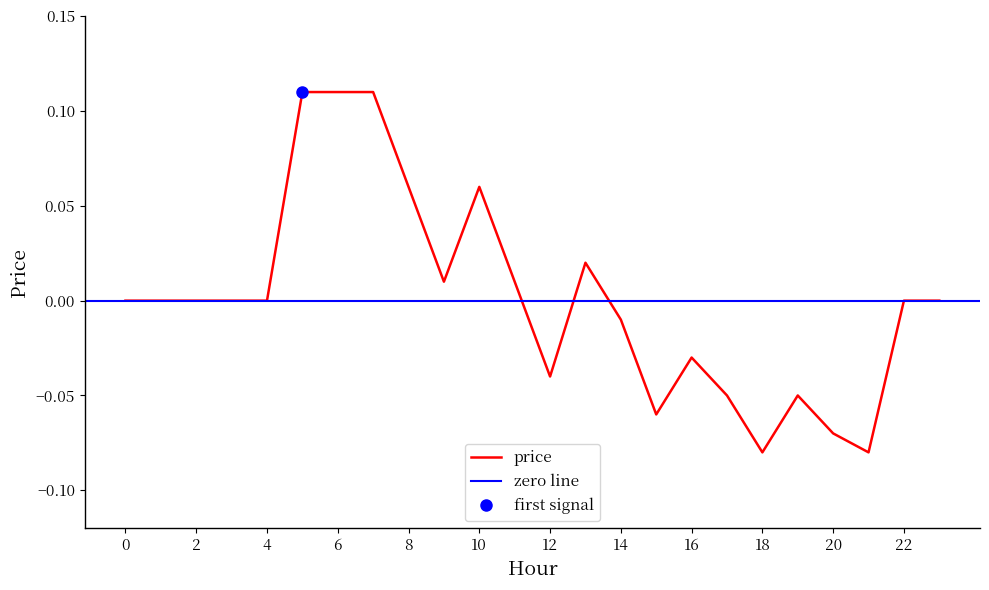

At which label does the data first exceed 0?

5